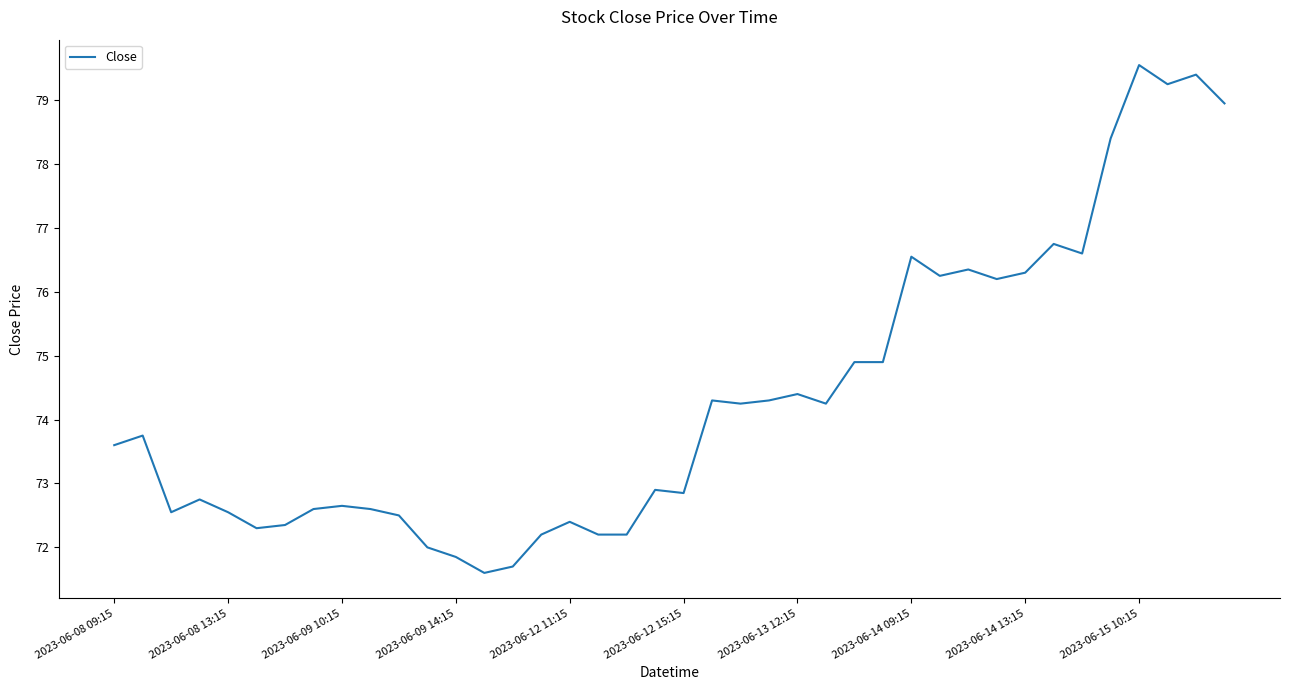

What is the smallest value displayed?

71.6